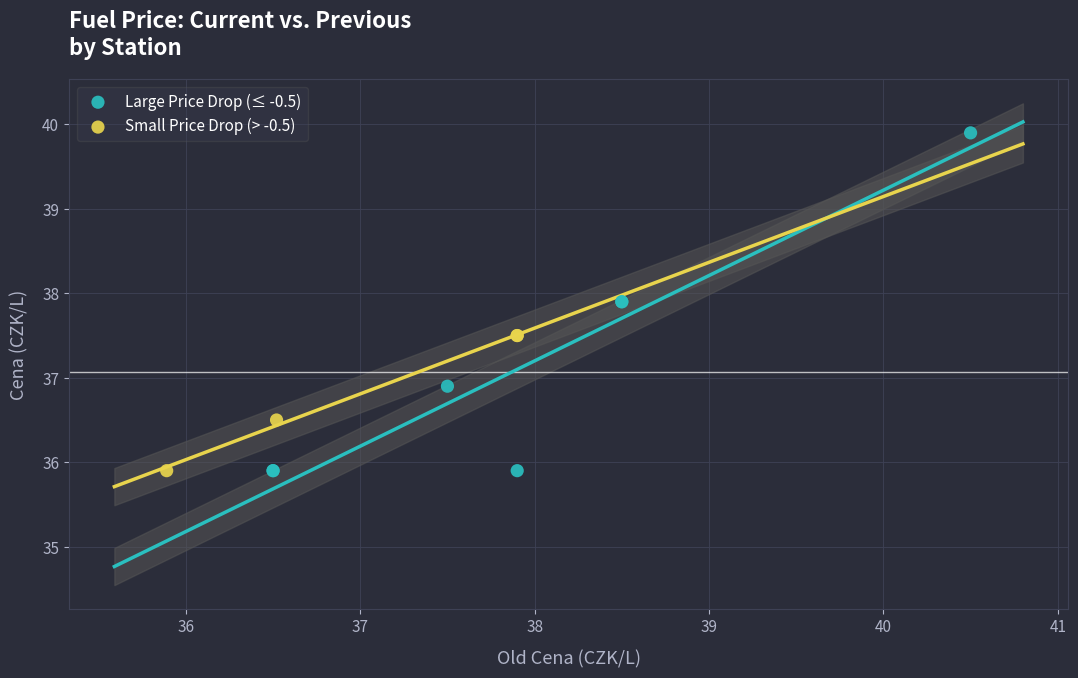

Which series has the largest Y range (max minus min)?

Large Price Drop (≤ -0.5)